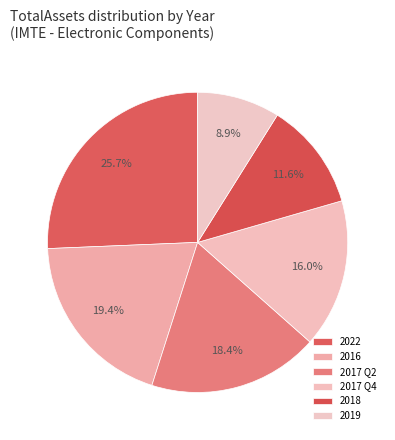

Which slice is the largest?

2022